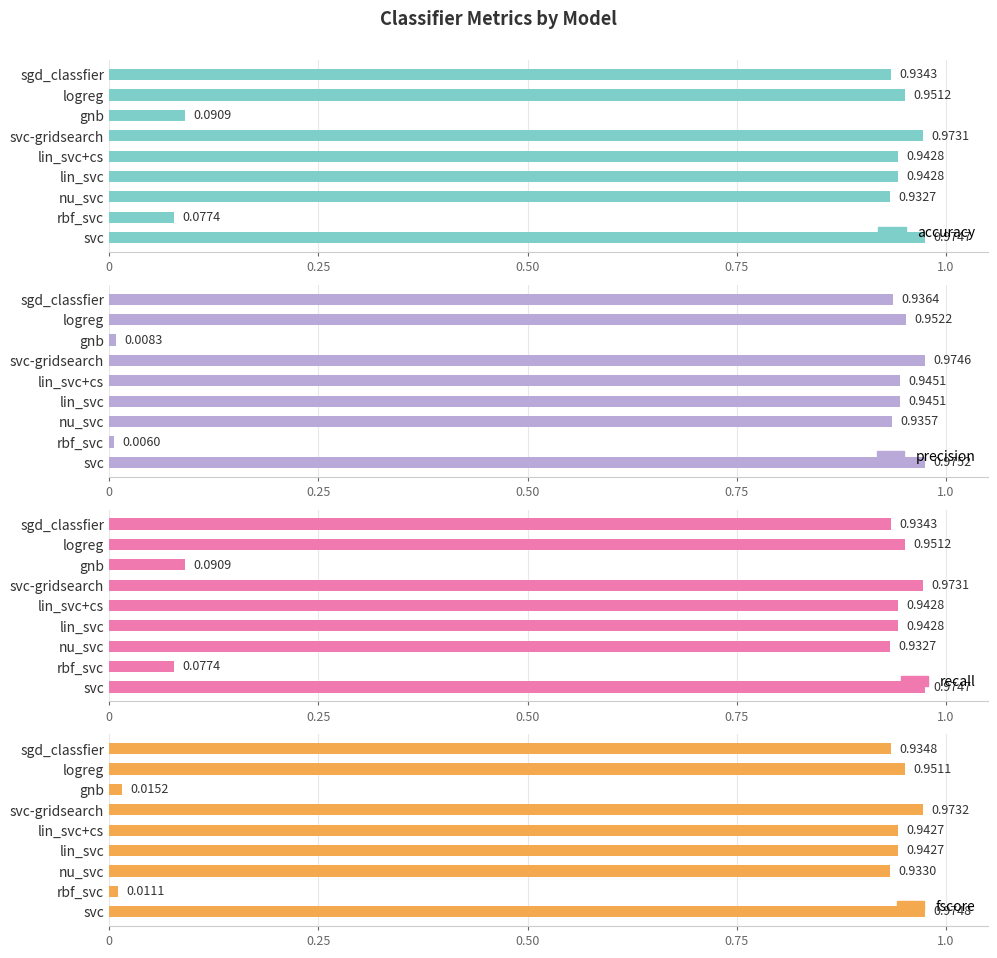

The recall series shows 0.1 at rbf_svc. True or false?

False